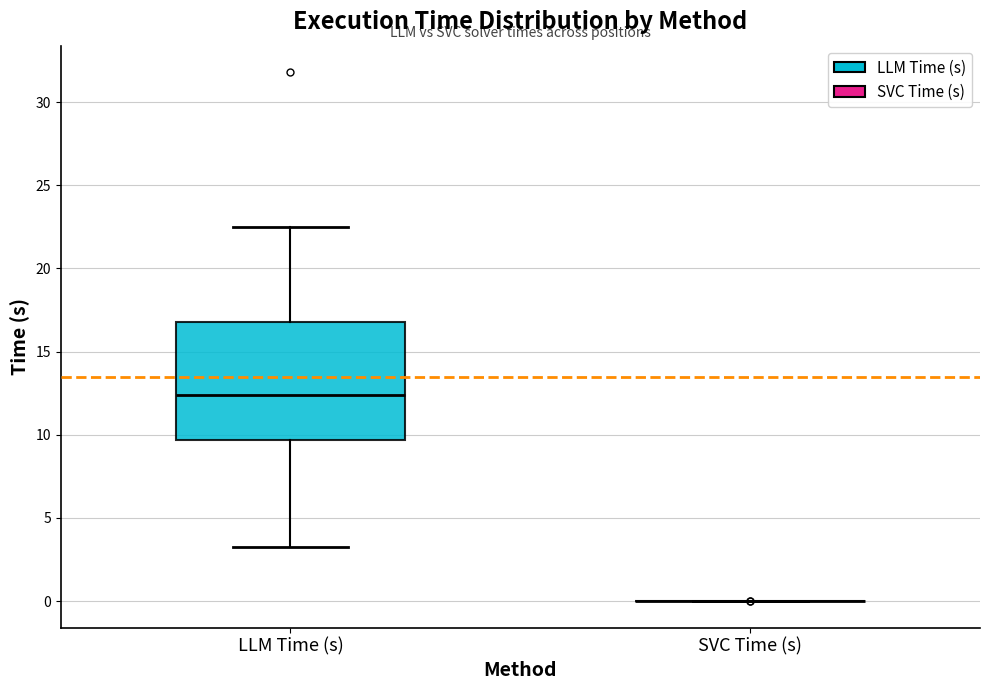

Reading left to right, read every box against the y-axis: the position of its median line, the range the box covers, and the ends of its whiskers. The values are not printed on the chart, so give them approximately, as read against the axis.

LLM Time (s): median 12.5, box 9.5 to 17.0, whiskers 3.5 to 22.5
SVC Time (s): box collapsed to a line at 0.0, whiskers 0.0 to 0.0